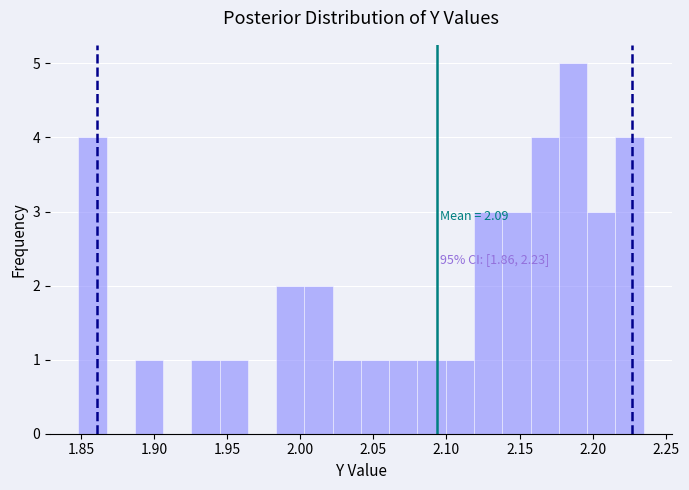

Read against the x-axis, roughly where is the centre of the tallest bar?

2.185